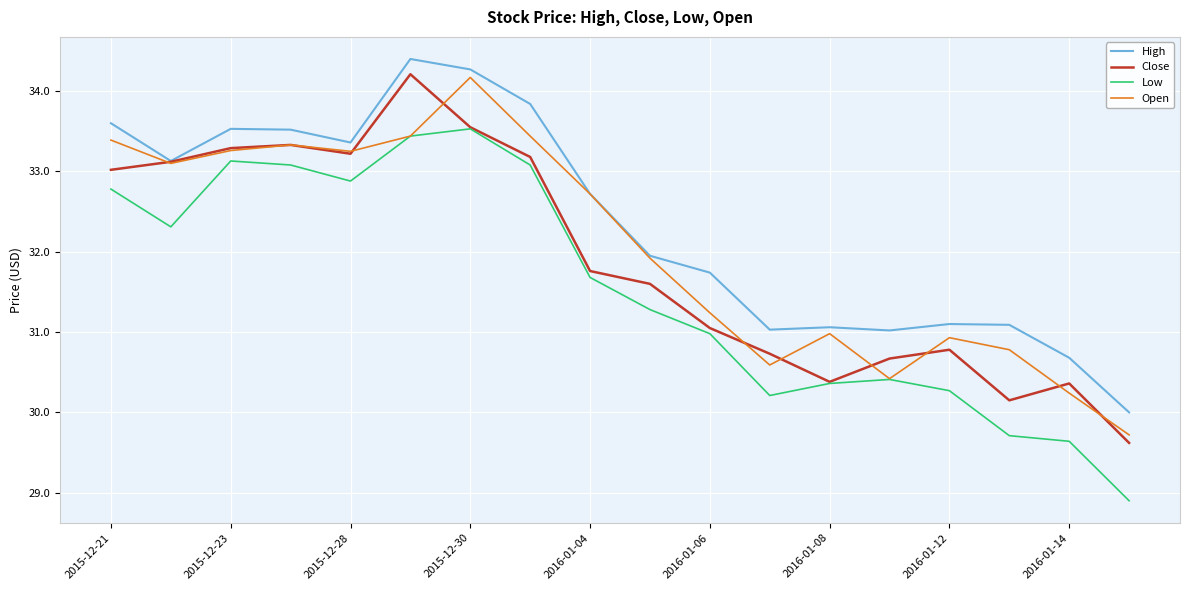

Rank the series by their average value, from lowest to highest.

Low, Close, Open, High